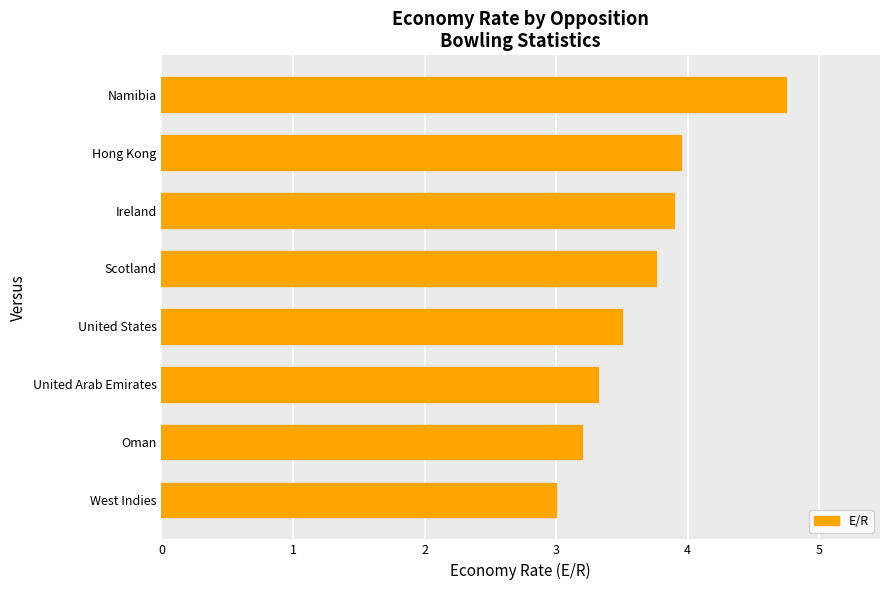

What is the sum of the values at Oman and United Arab Emirates?

6.5